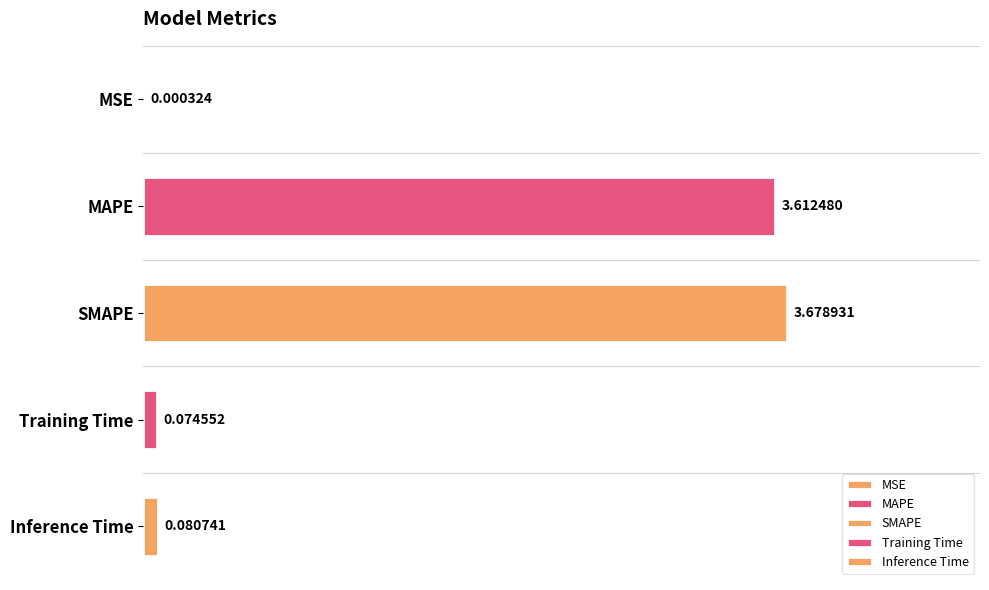

At which category does the chart reach its peak across all series?

SMAPE